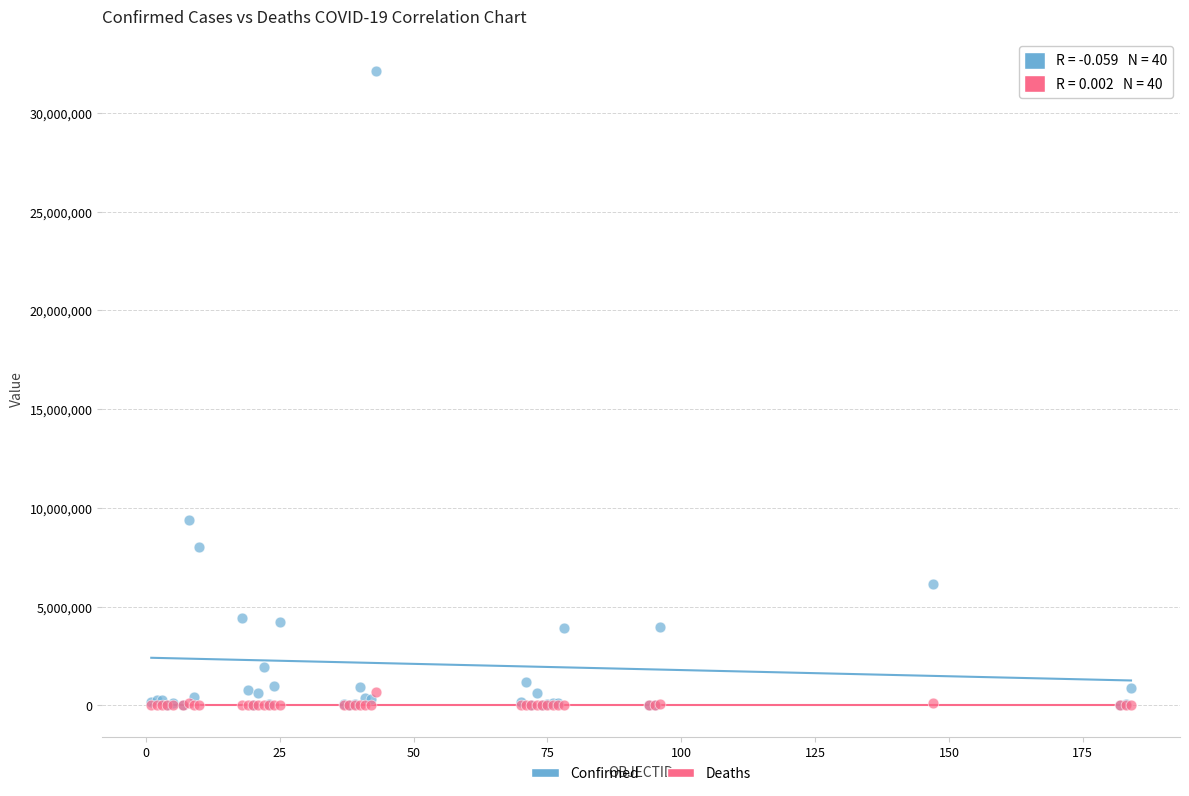

Across all series, what Y value is closest to 16065168?

9367172